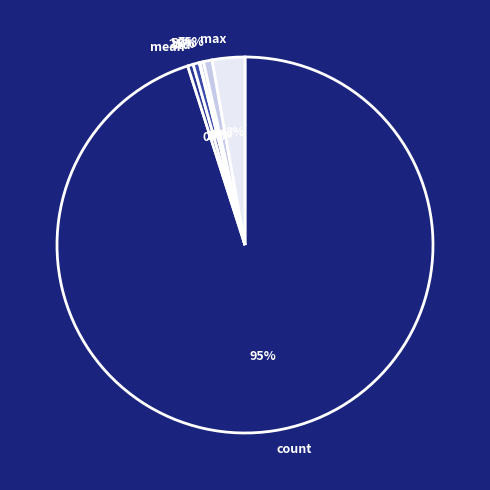

Does count represent more than half of the total?

Yes